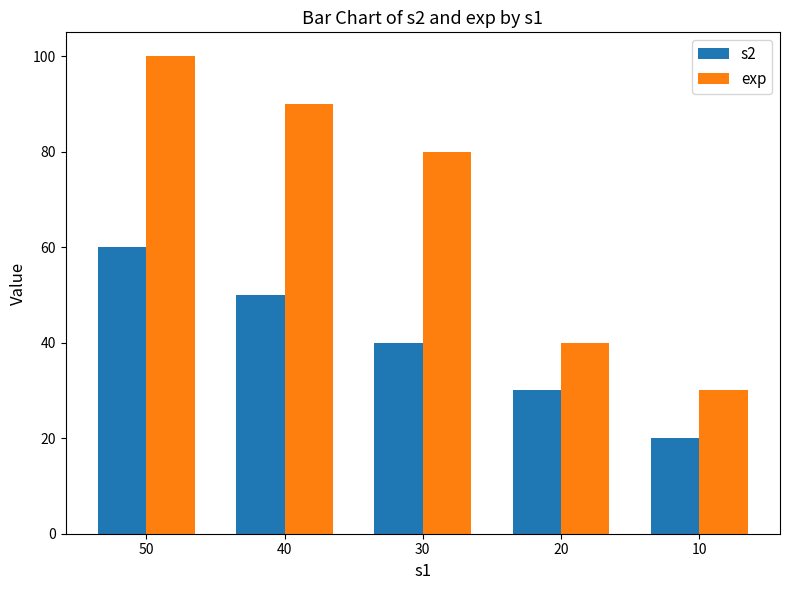

Reading left to right, what are all the values shown in this chart?

s2: 60	50	40	30	20
exp: 100	90	80	40	30